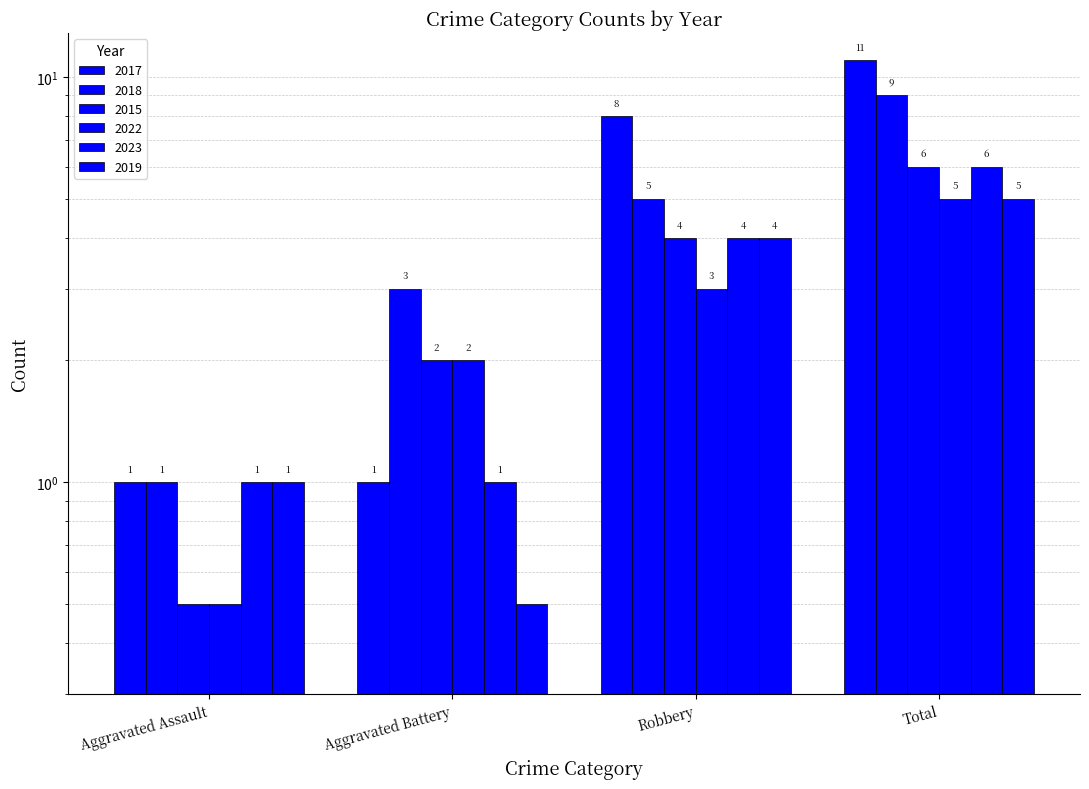

List the series in order of their peak value, lowest first.

2022, 2019, 2015, 2023, 2018, 2017